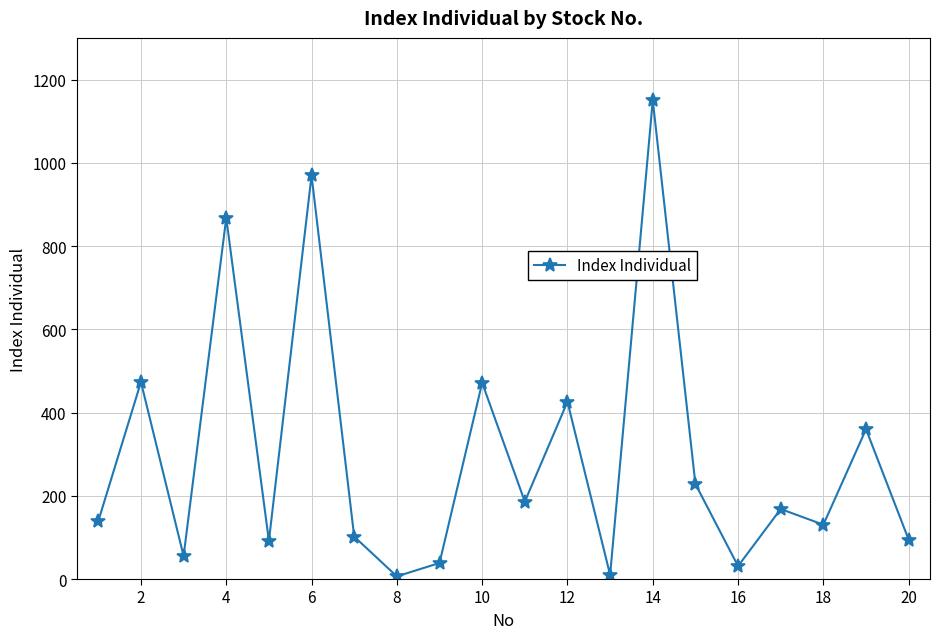

What is the sum of all values?

5998.3